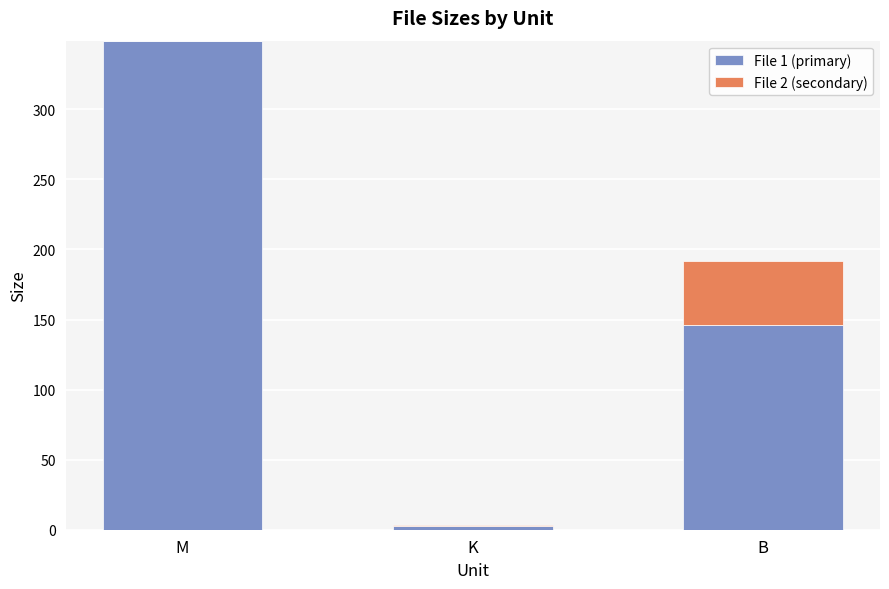

What is the maximum value for File 1 (primary)?

349.0